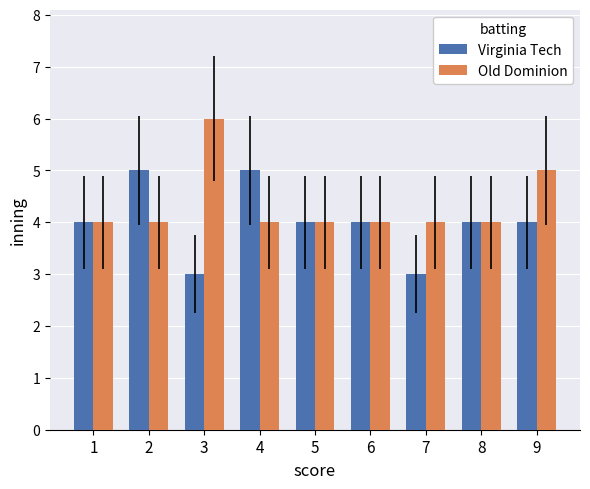

At which category does the chart reach its peak across all series?

3